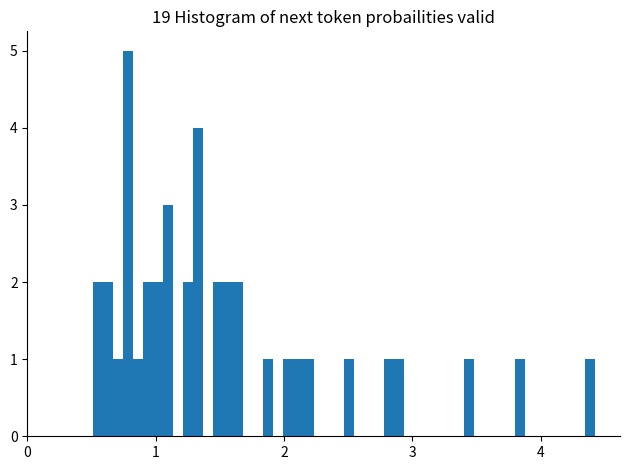

Read against the x-axis, roughly where is the centre of the tallest bar?

0.8